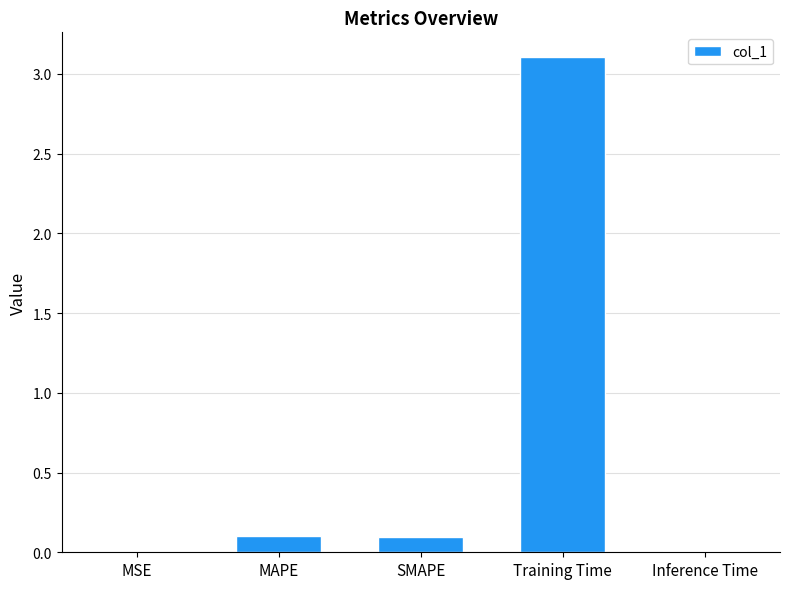

What is the difference between the values at MSE and Training Time?

3.1